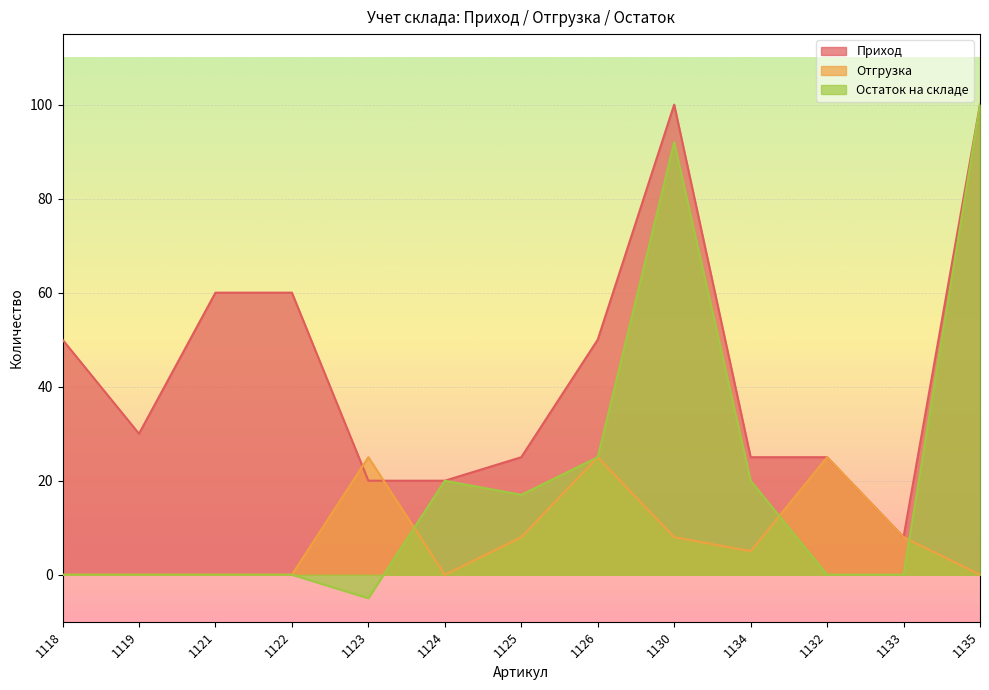

True or false: Остаток на складе and Приход intersect in this chart.

False